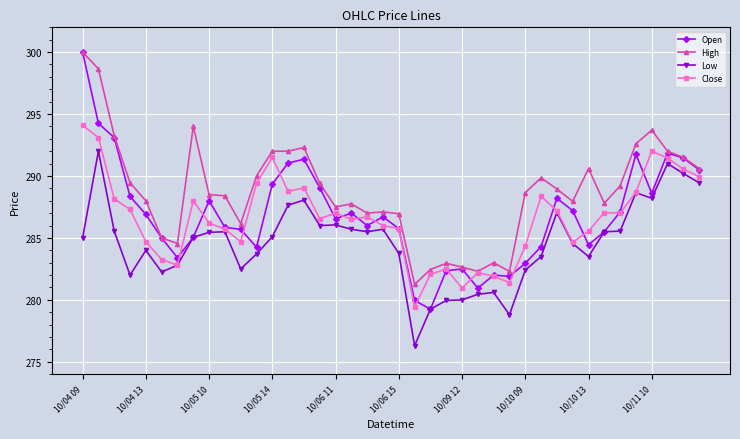

Which series has the widest spread of values?

Open